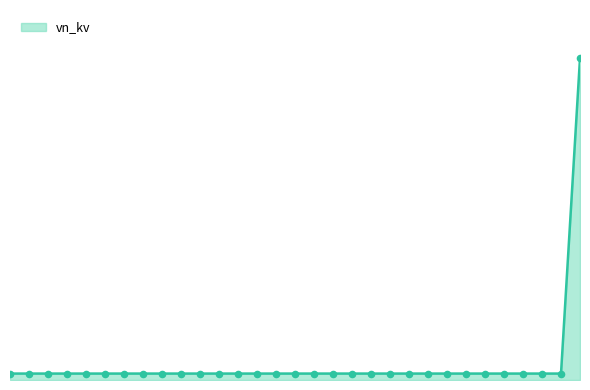

Is this an area chart (filled region under the line)?

Yes